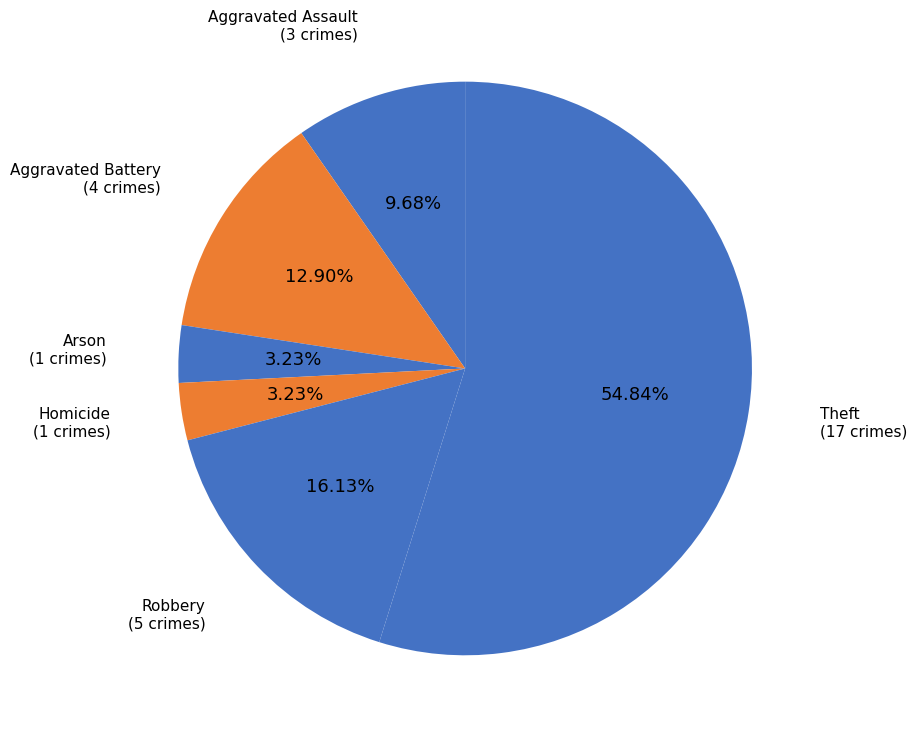

Does Theft represent more than half of the total?

Yes